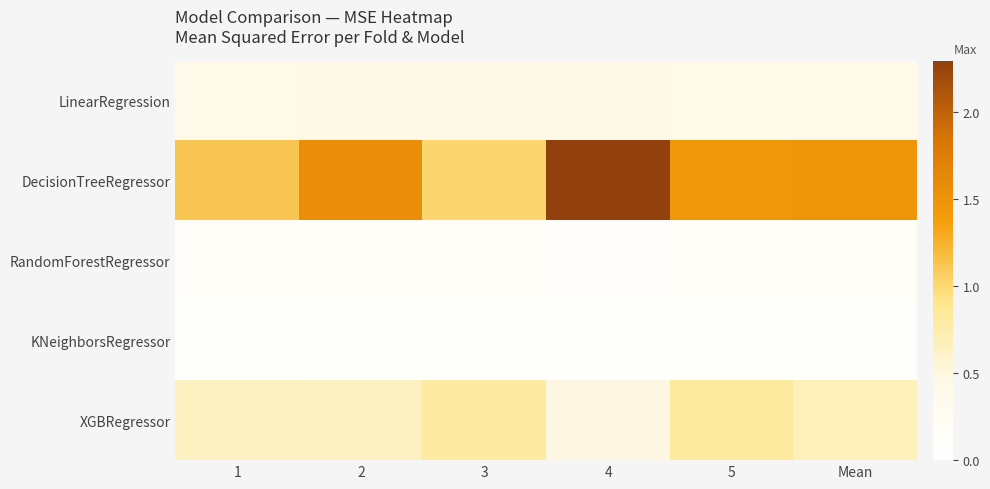

Between 3 and 5, which series saw the biggest shift?

DecisionTreeRegressor